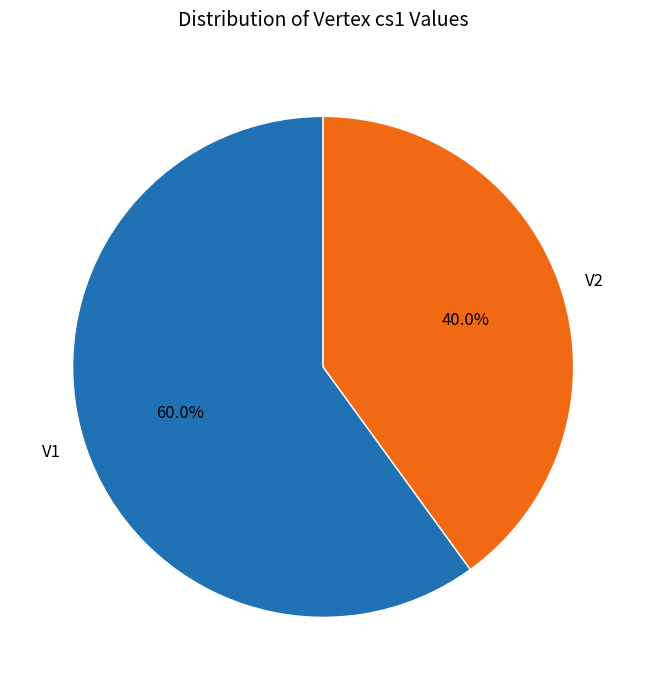

To the nearest percent, what is the difference between the V1 and V2 slice percentages?

20%